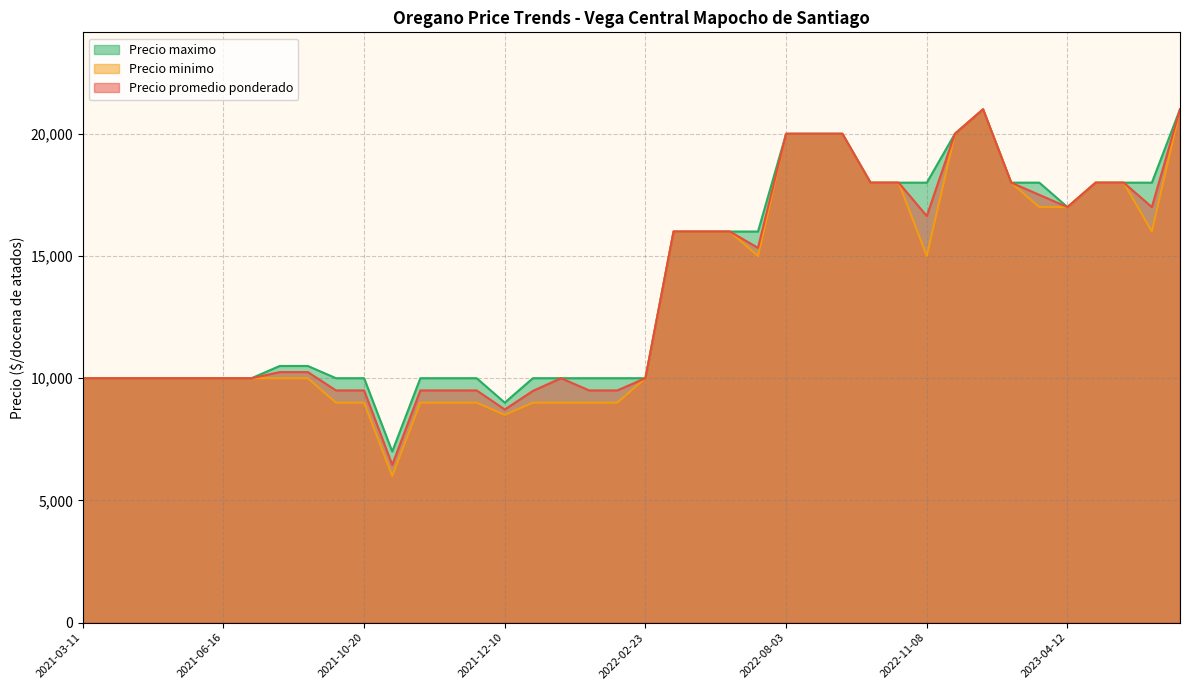

What is the smallest value displayed?

6000